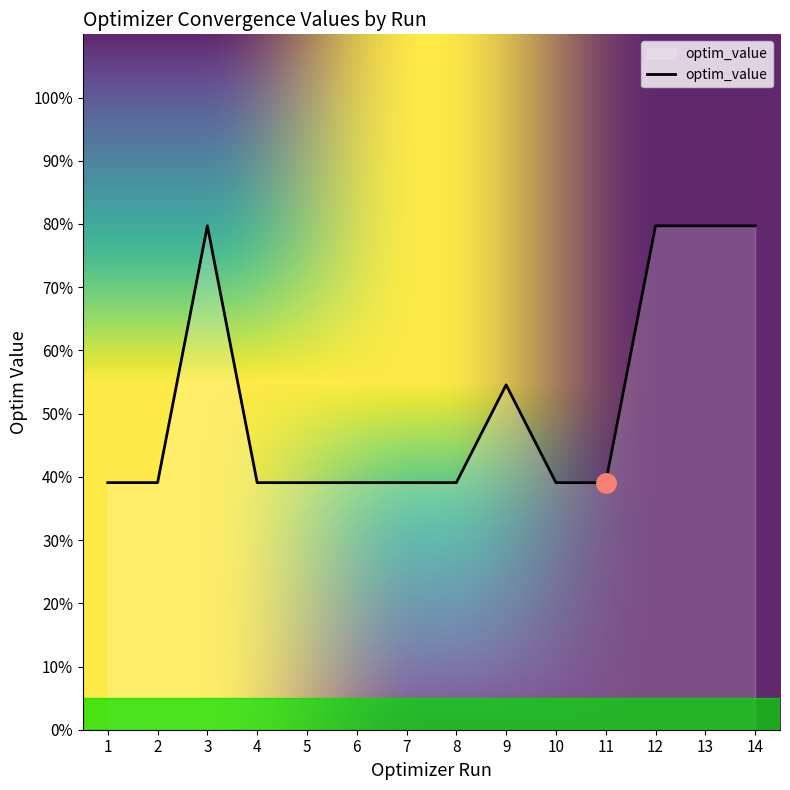

Between 9 and 11, which is larger?

9